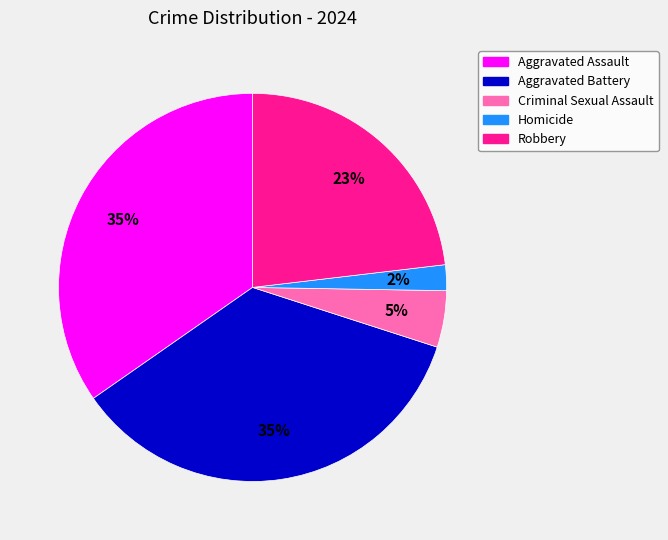

To the nearest percent, what is the difference between the Homicide and Robbery slice percentages?

21%